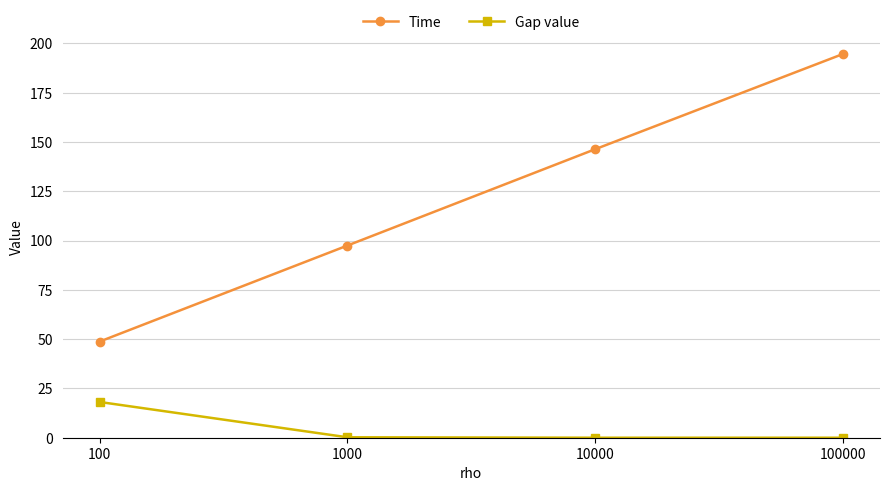

What is the greatest value displayed?

194.6